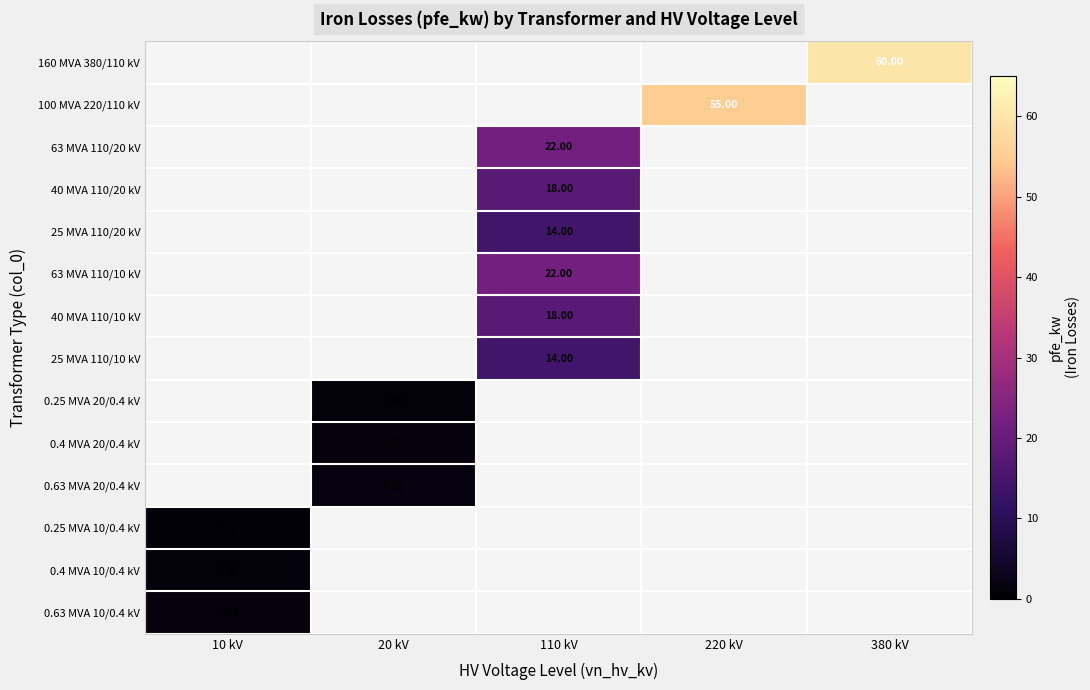

Is the value of 0.25 MVA 10/0.4 kV at 20 kV greater than the value of 63 MVA 110/10 kV at 380 kV?

No